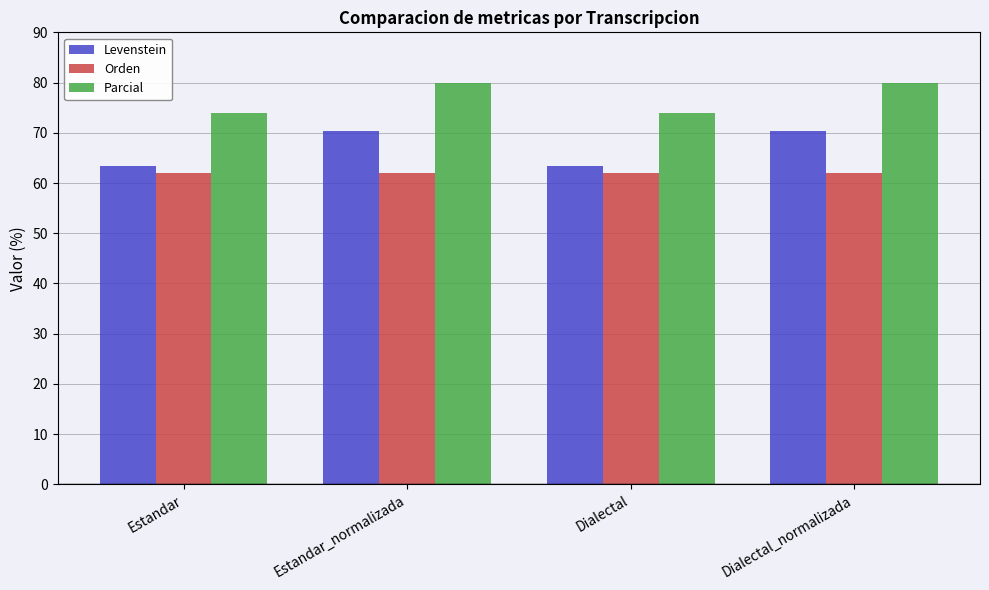

What is the sum of the Levenstein values at Estandar_normalizada and Dialectal_normalizada?

140.7